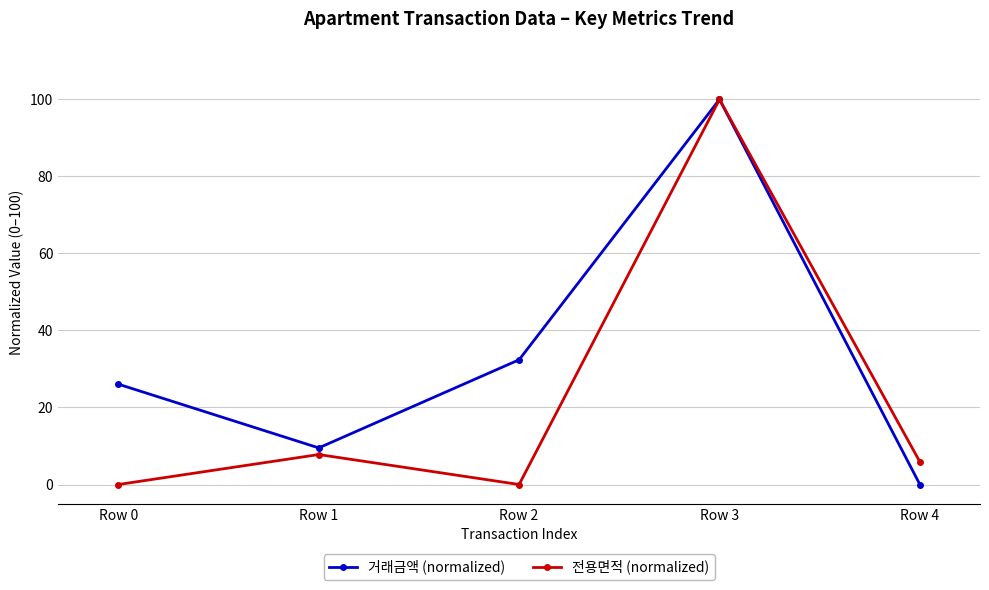

Which series changed the most between Row 0 and Row 1?

거래금액 (normalized)